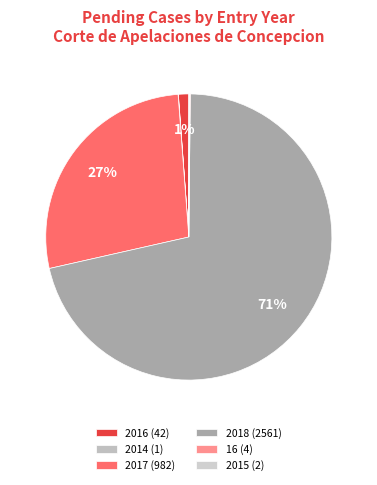

How much of the chart is everything except 16?

99.9%